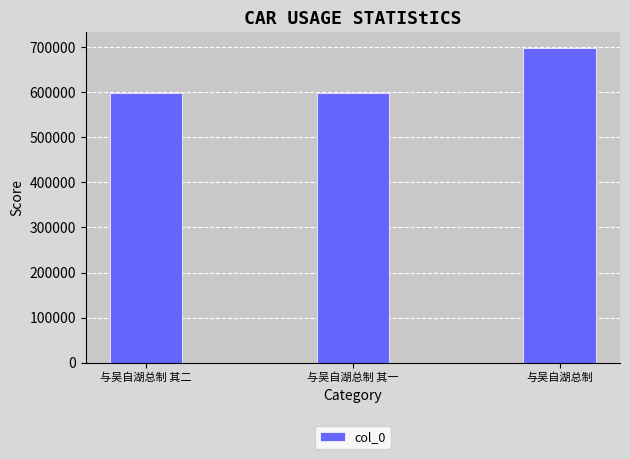

Between 与吴自湖总制 其一 and 与吴自湖总制, which is larger?

与吴自湖总制